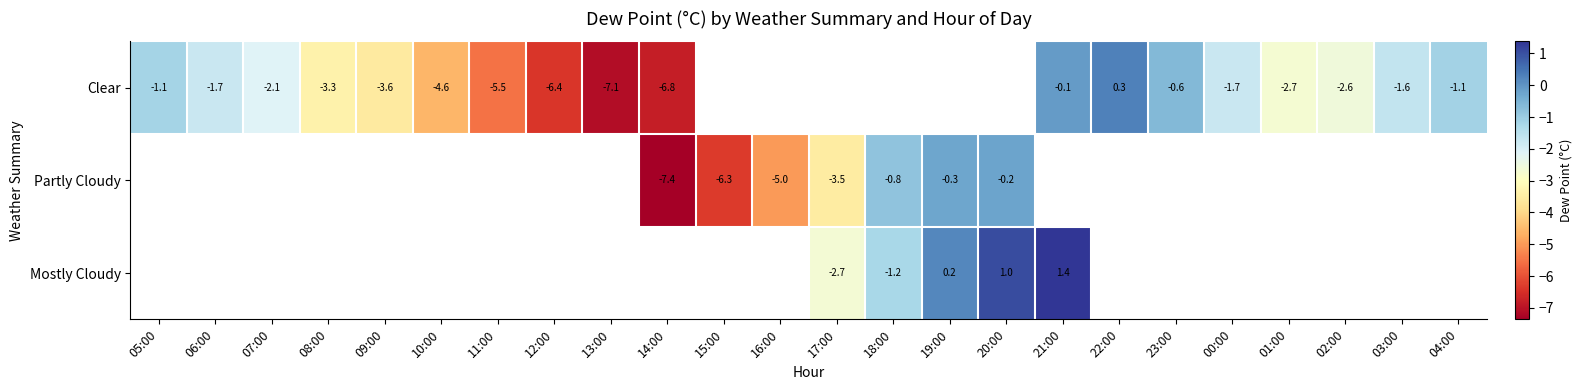

What is the greatest value displayed?

1.4